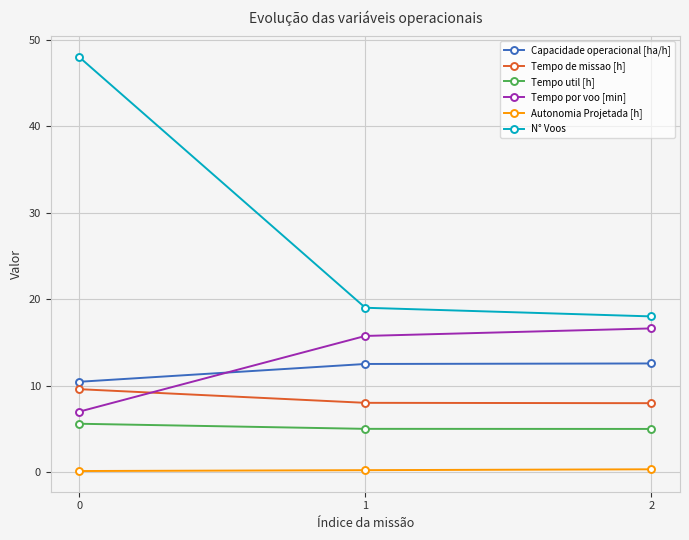

What is the difference between the highest and lowest values at 2?

17.7